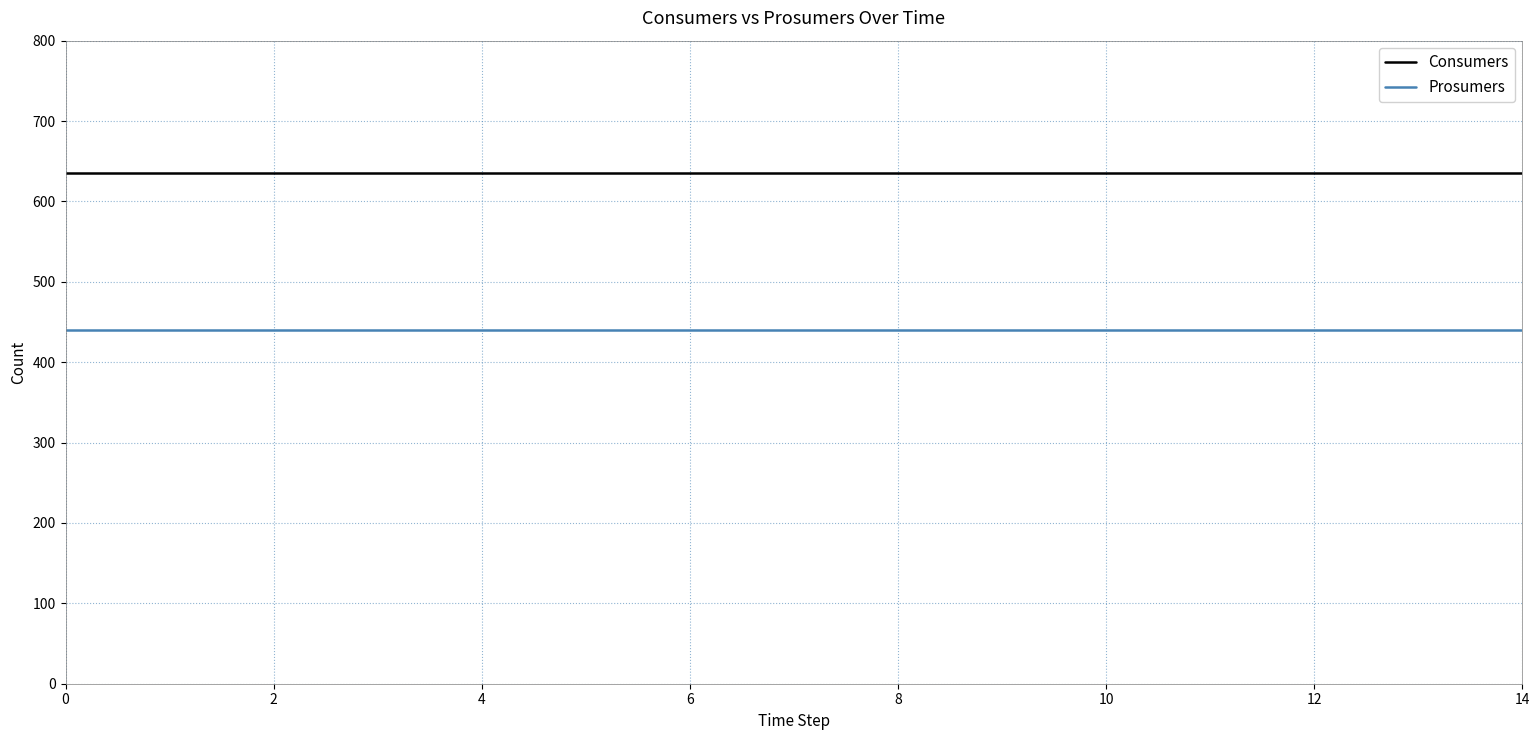

What is the maximum value for Prosumers?

440